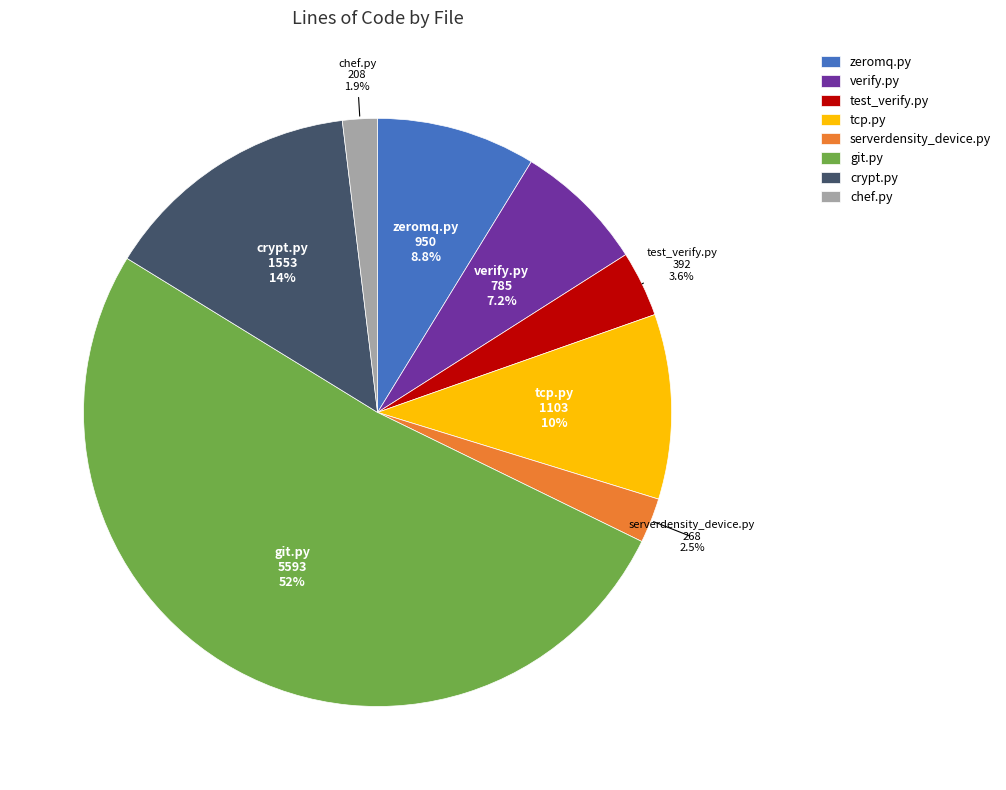

How many slices are in this pie chart?

8